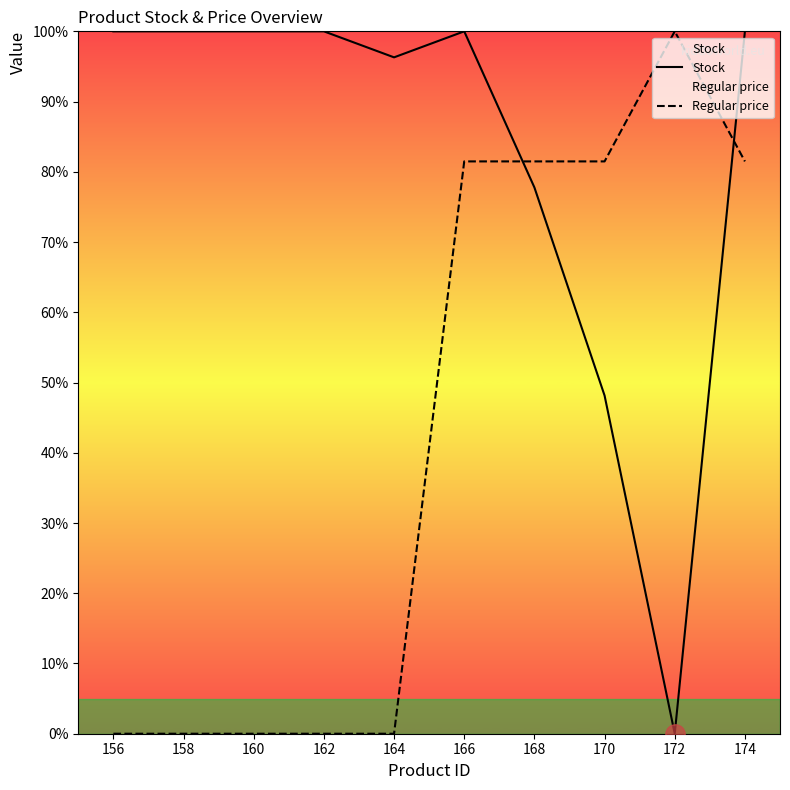

The value of Stock at 156 is 100.0. True or false?

True